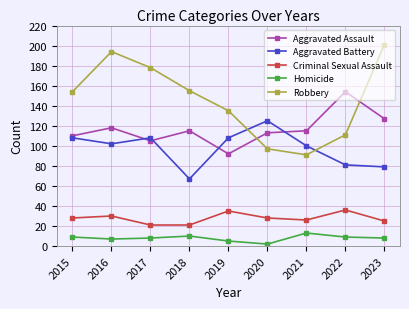

What is the value of the Aggravated Assault point at the 4th from the left?

115